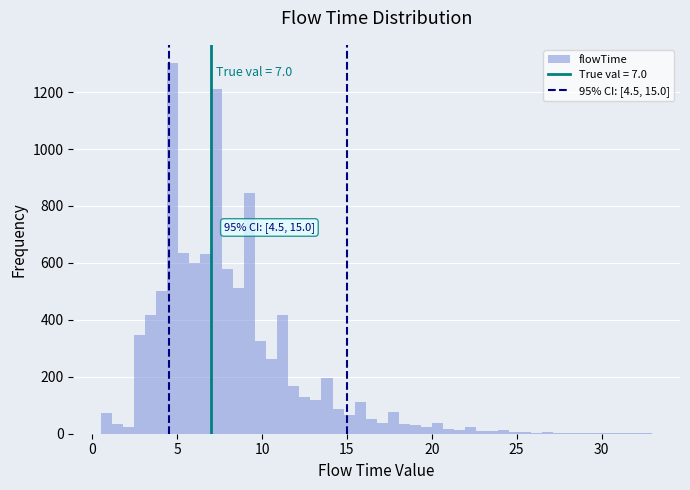

Around what value on the x-axis is the tallest bar? Give the approximate position of its centre, as read against the axis.

4.5